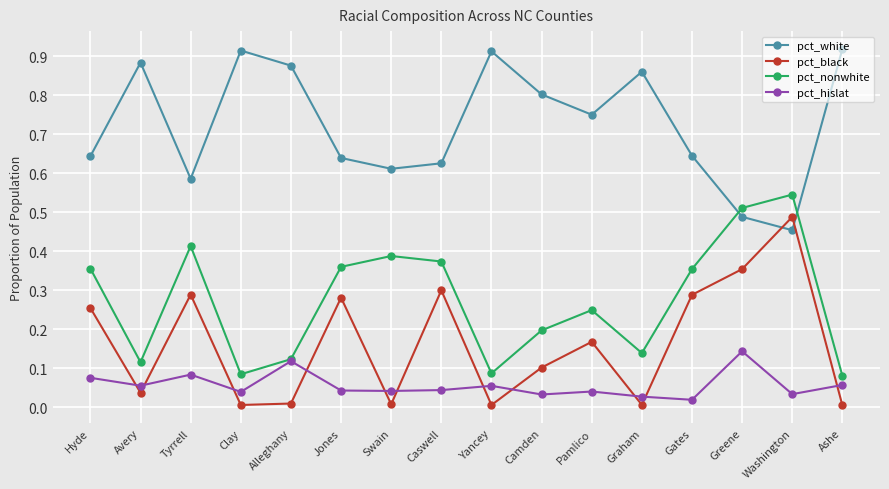

How many interior local valleys does the pct_nonwhite series have?

4